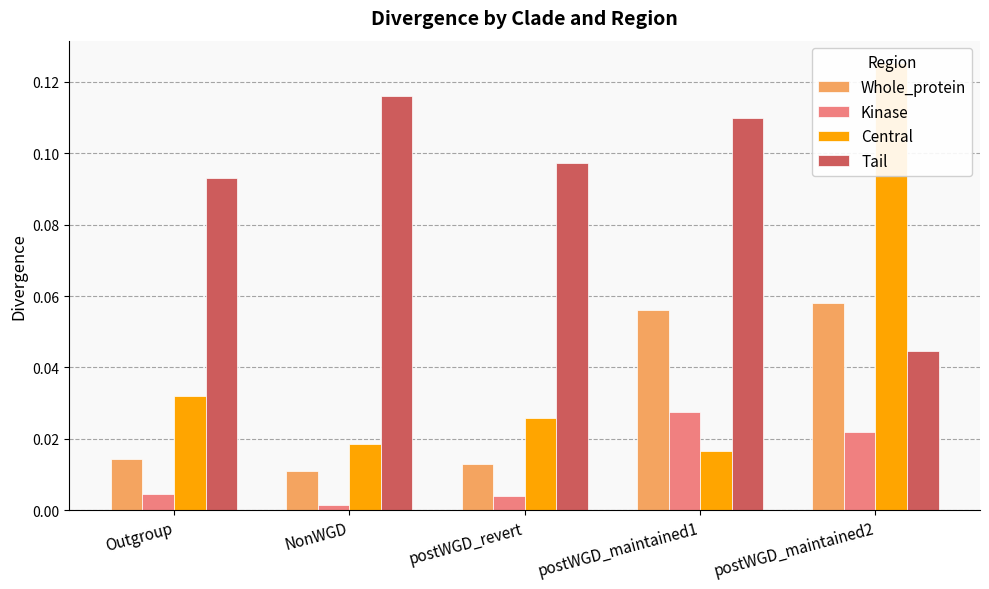

Rank the series at NonWGD from lowest to highest value.

Kinase, Whole_protein, Central, Tail